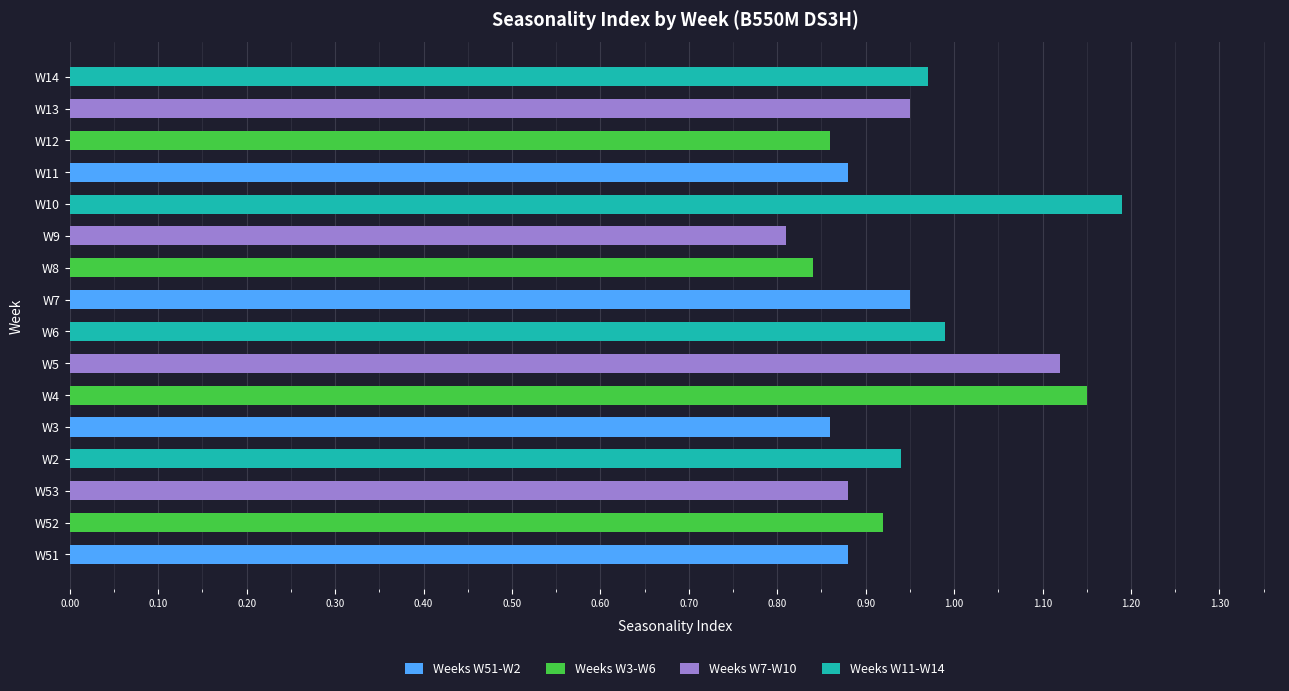

Which has a higher value, W8 or W5?

W5